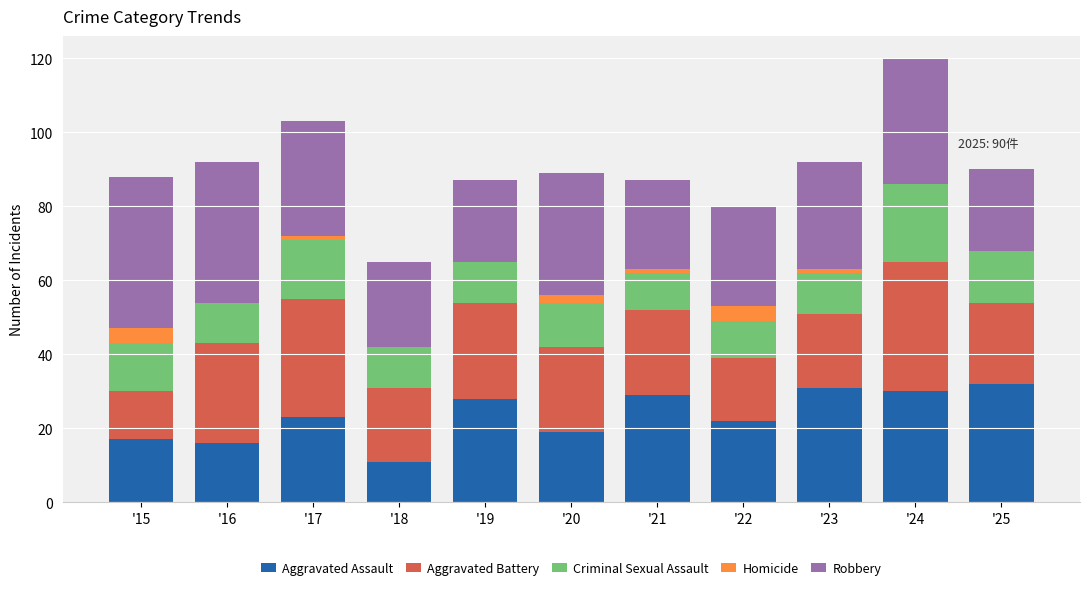

True or false: Aggravated Assault has a value of 28 at '19.

True